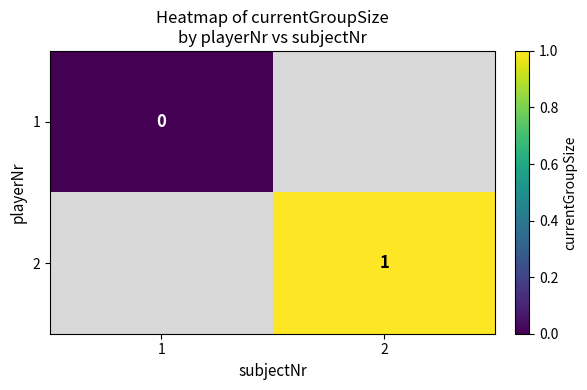

What is the greatest value displayed?

1.0